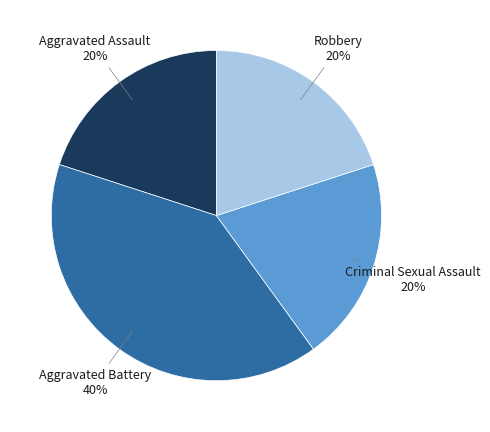

Is there a majority slice in this chart?

No